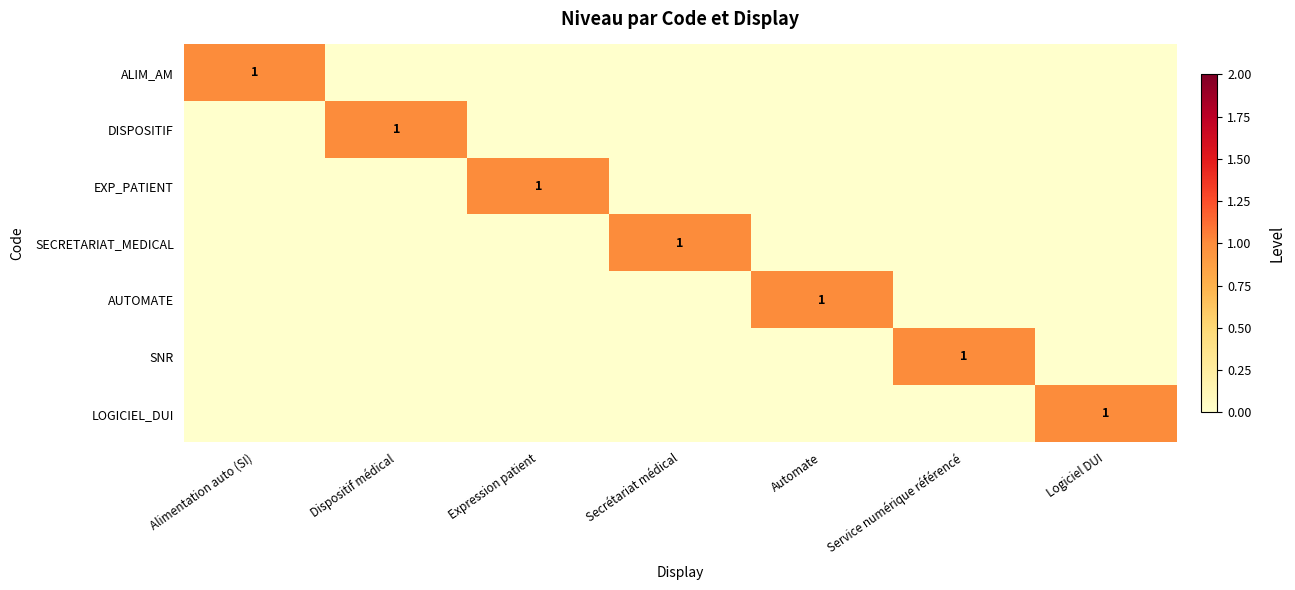

Rank the series by their maximum value, from lowest to highest.

ALIM_AM, DISPOSITIF, EXP_PATIENT, SECRETARIAT_MEDICAL, AUTOMATE, SNR, LOGICIEL_DUI